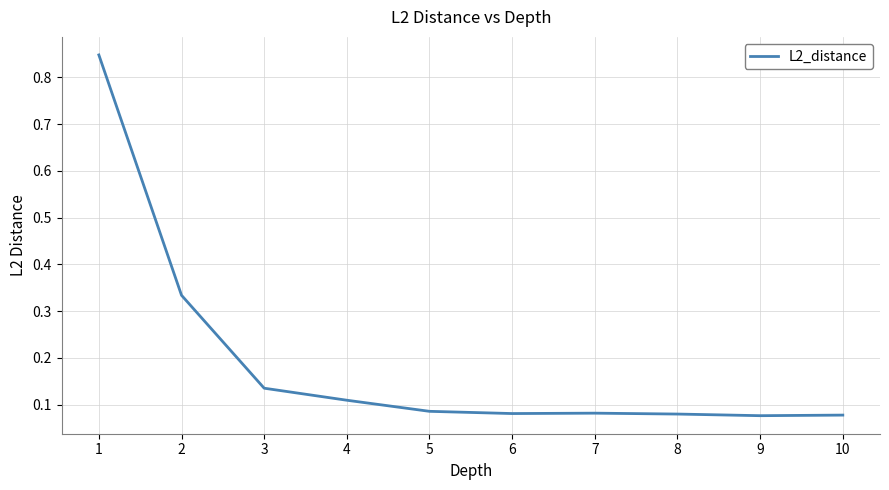

Is it true that the value at 9 is 0.0?

False